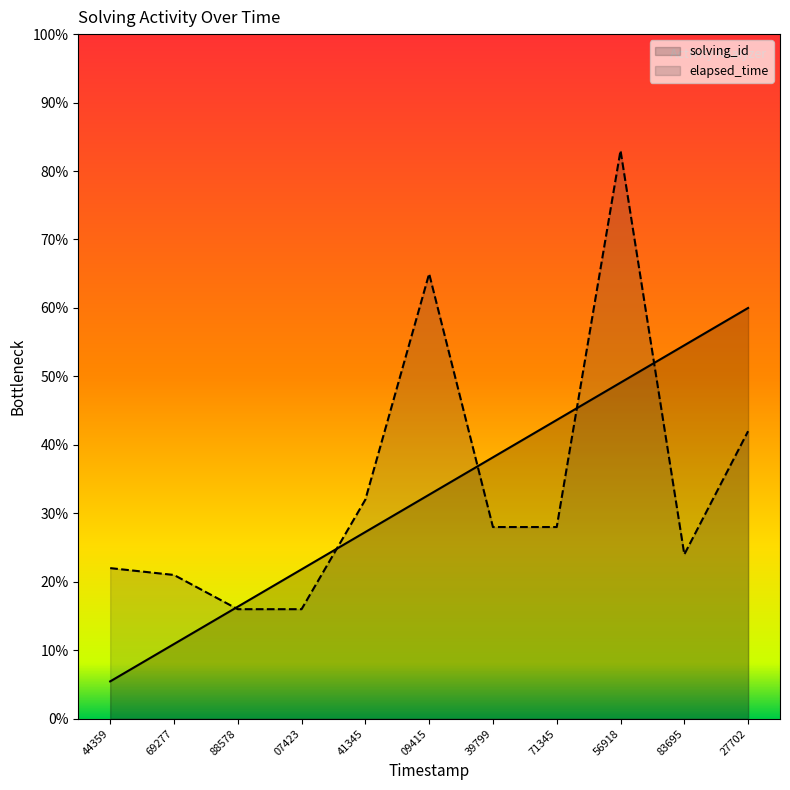

What is the approximate value of solving_id at 88578?

16.4